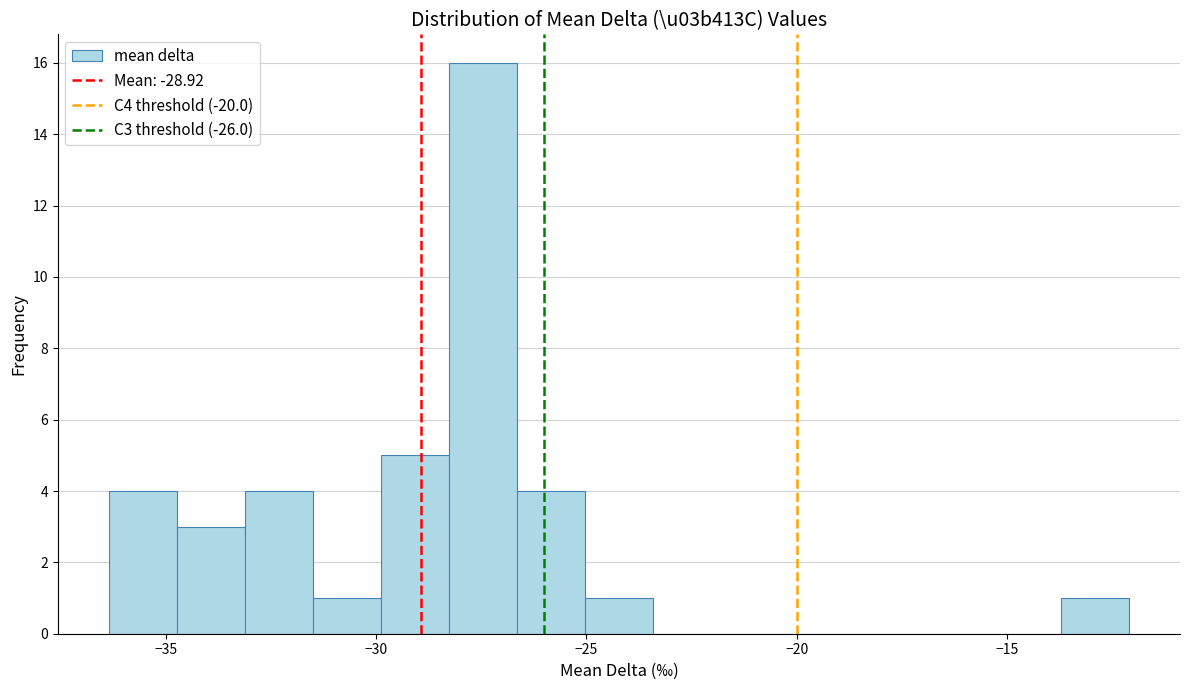

Around what value on the x-axis is the tallest bar? Give the approximate position of its centre, as read against the axis.

-27.5